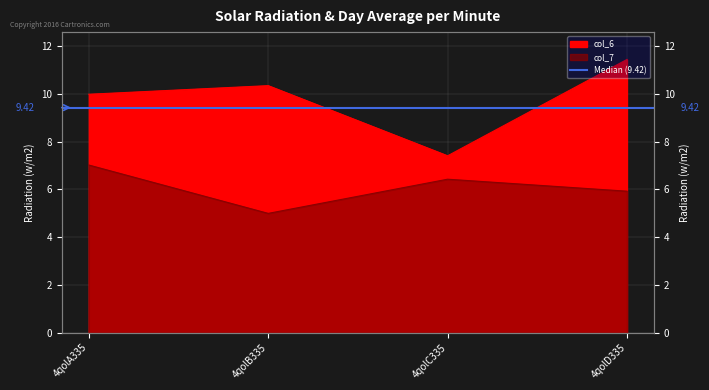

Which series has the largest total across all categories?

col_6